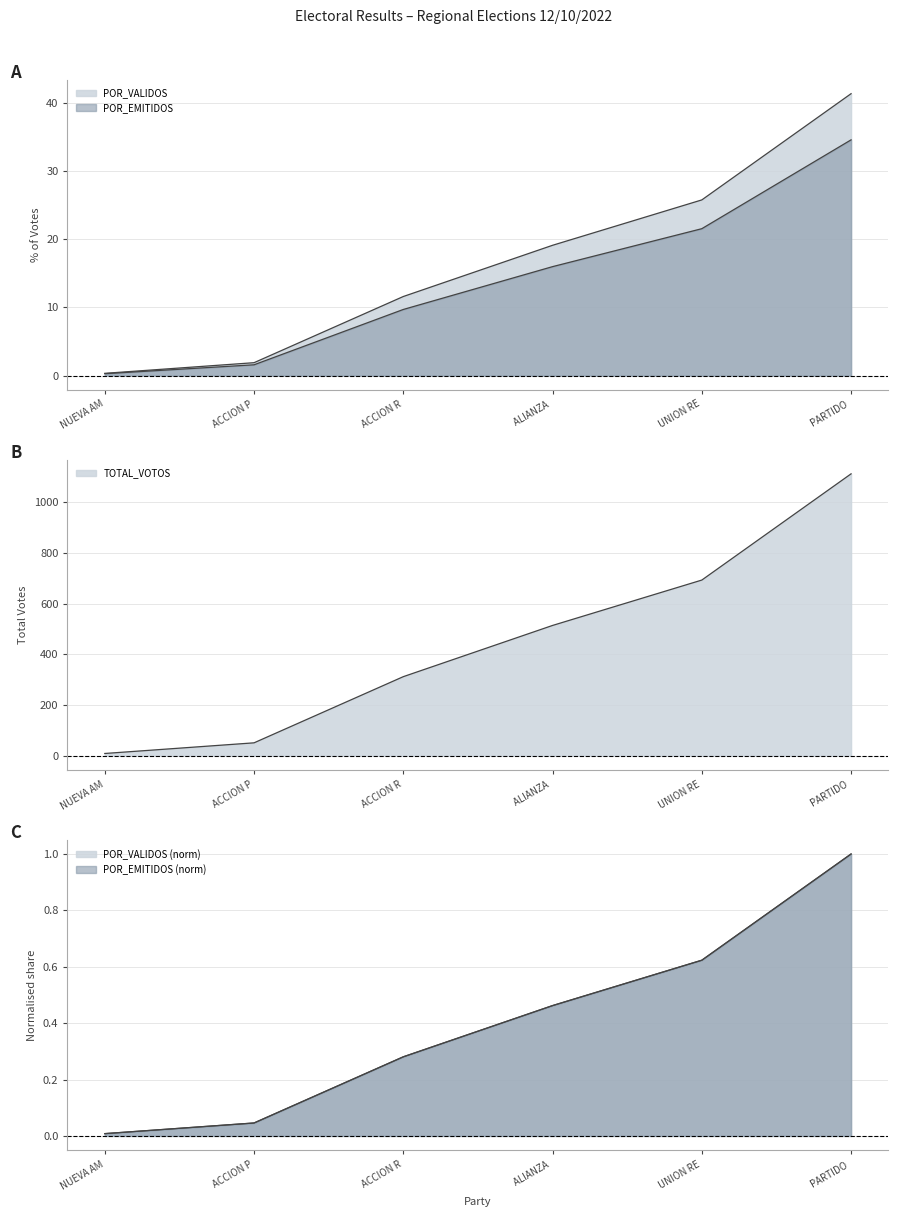

Between ACCION R and PARTIDO, which is larger?

PARTIDO